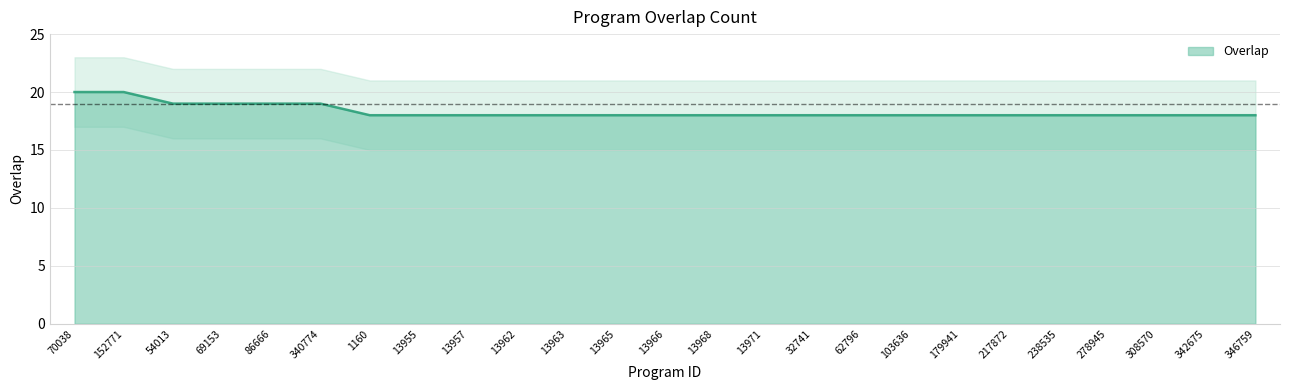

Reading left to right, what are all the values shown in this chart?

70038=20	152771=20	54013=19	69153=19	86666=19	340774=19	1160=18	13955=18	13957=18	13962=18	13963=18	13965=18	13966=18	13968=18	13971=18	32741=18	62796=18	103636=18	179941=18	217872=18	238535=18	278945=18	308570=18	342675=18	346759=18